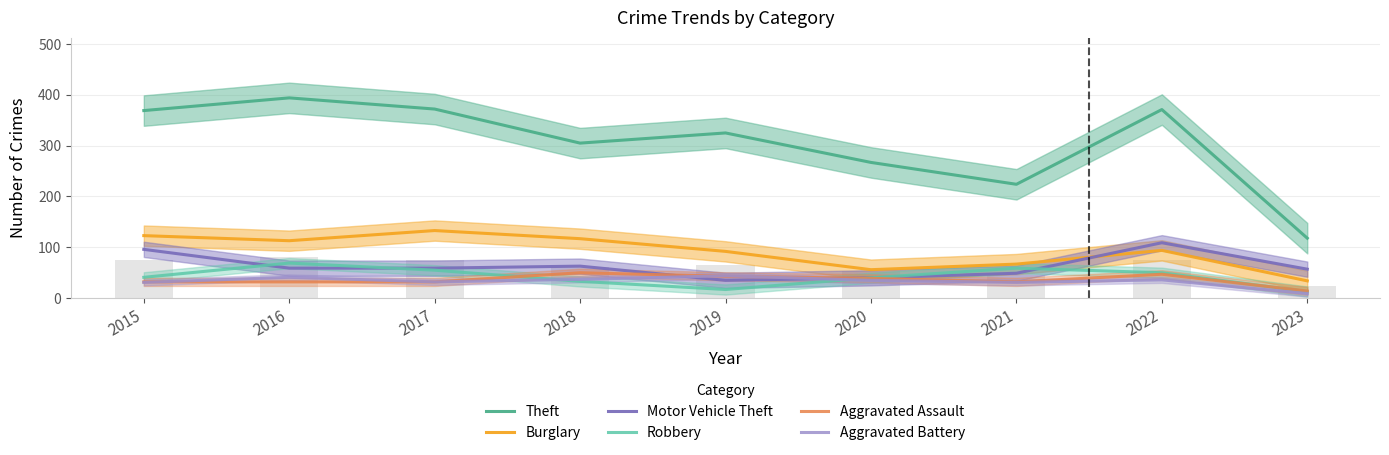

Rank the categories by Burglary value from highest to lowest.

2017, 2015, 2018, 2016, 2022, 2019, 2021, 2020, 2023